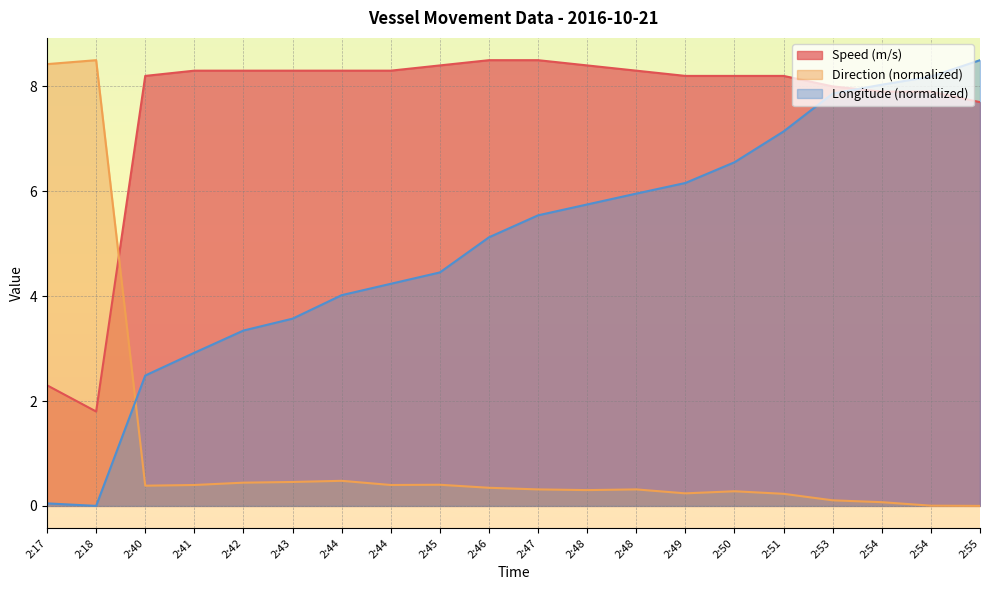

Reading left to right, list all the values displayed in this chart.

Speed (m/s): 2:17=2.3	2:18=1.8	2:40=8.2	2:41=8.3	2:42=8.3	2:43=8.3	2:44=8.3	2:44=8.3	2:45=8.4	2:46=8.5	2:47=8.5	2:48=8.4	2:48=8.3	2:49=8.2	2:50=8.2	2:51=8.2	2:53=8.0	2:54=7.9	2:54=7.9	2:55=7.7
Direction (deg): 2:17=8.4	2:18=8.5	2:40=0.4	2:41=0.4	2:42=0.4	2:43=0.5	2:44=0.5	2:44=0.4	2:45=0.4	2:46=0.3	2:47=0.3	2:48=0.3	2:48=0.3	2:49=0.2	2:50=0.3	2:51=0.2	2:53=0.1	2:54=0.1	2:54=0.0	2:55=0.0
Longitude: 2:17=0.0	2:18=0.0	2:40=2.5	2:41=2.9	2:42=3.3	2:43=3.6	2:44=4.0	2:44=4.2	2:45=4.5	2:46=5.1	2:47=5.5	2:48=5.7	2:48=6.0	2:49=6.2	2:50=6.6	2:51=7.1	2:53=7.9	2:54=8.0	2:54=8.2	2:55=8.5